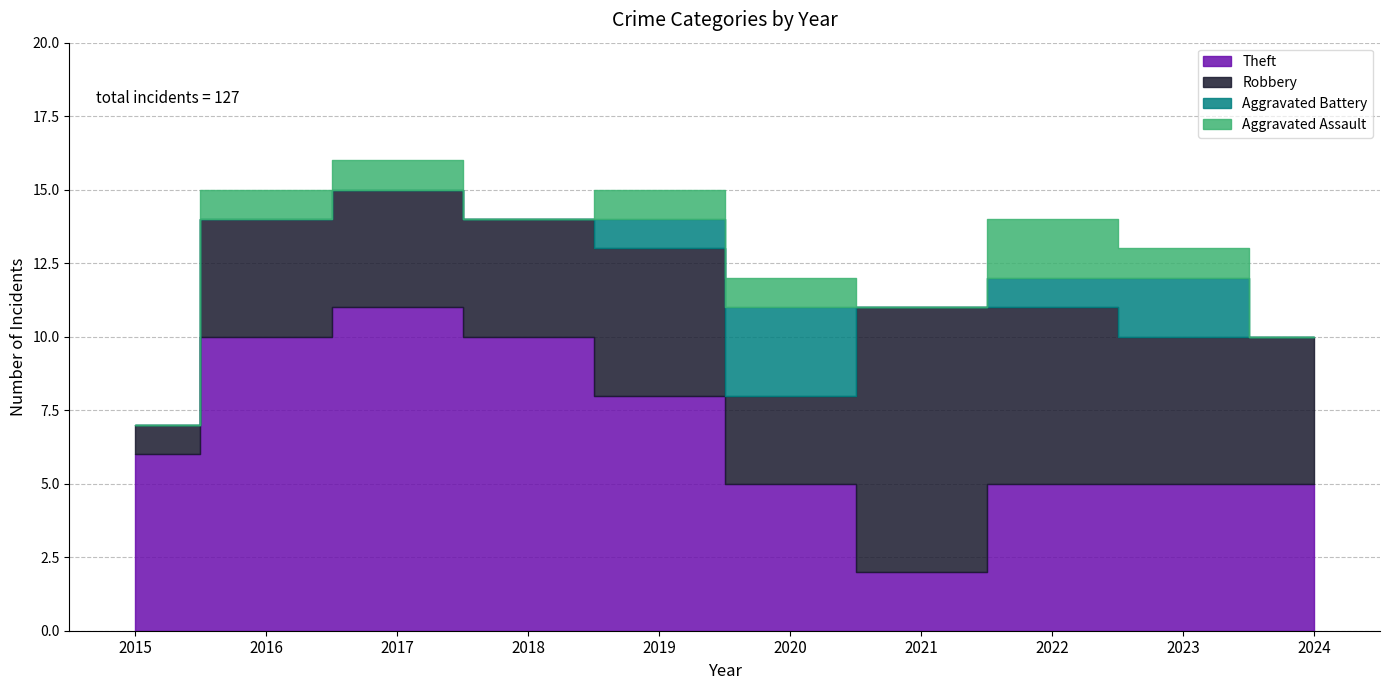

How many times do Aggravated Battery and Aggravated Assault cross each other?

1